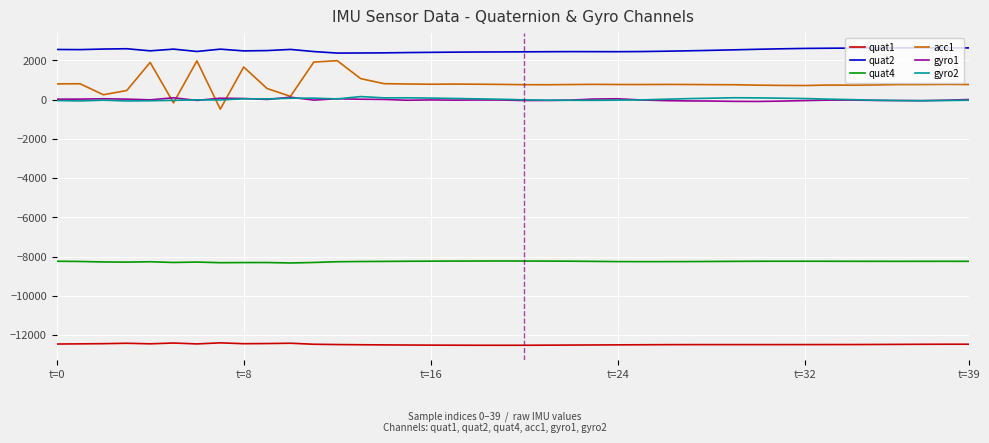

What is the greatest value displayed?

2644